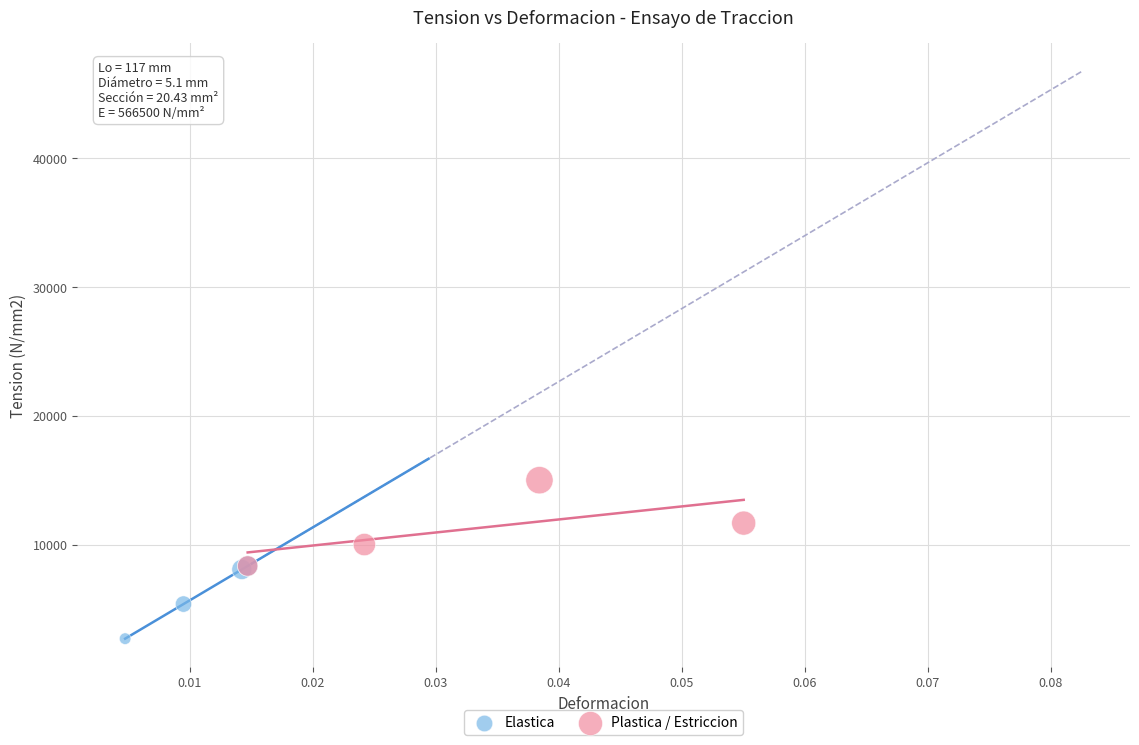

Which series reaches the maximum Y coordinate?

Plastica / Estriccion